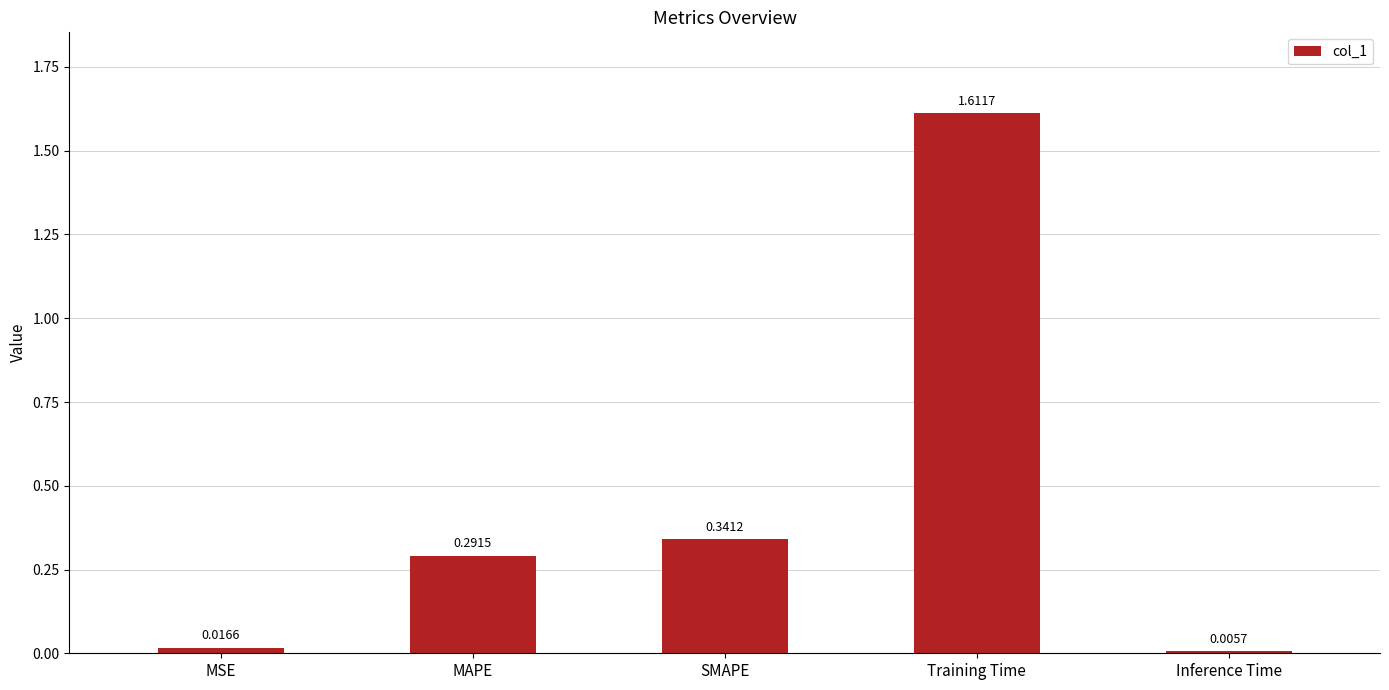

Which category has the highest value across all series?

Training Time